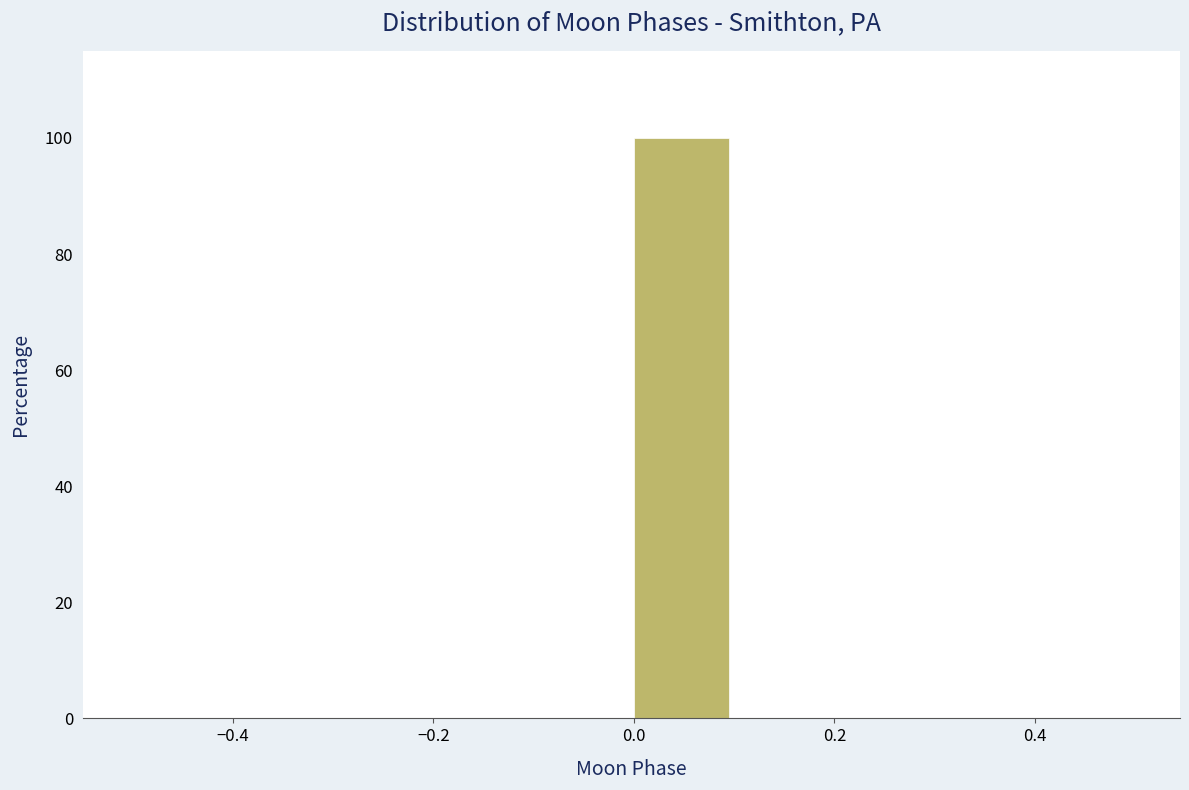

Reading left to right, transcribe this chart: for each bar, give the range it covers on the x-axis and its height. The values are not printed on the chart, so give them approximately, as read against the axis.

-0.5 to -0.4: 0
-0.4 to -0.3: 0
-0.3 to -0.2: 0
-0.2 to -0.1: 0
-0.1 to 0.0: 0
0.0 to 0.1: 100
0.1 to 0.2: 0
0.2 to 0.3: 0
0.3 to 0.4: 0
0.4 to 0.5: 0